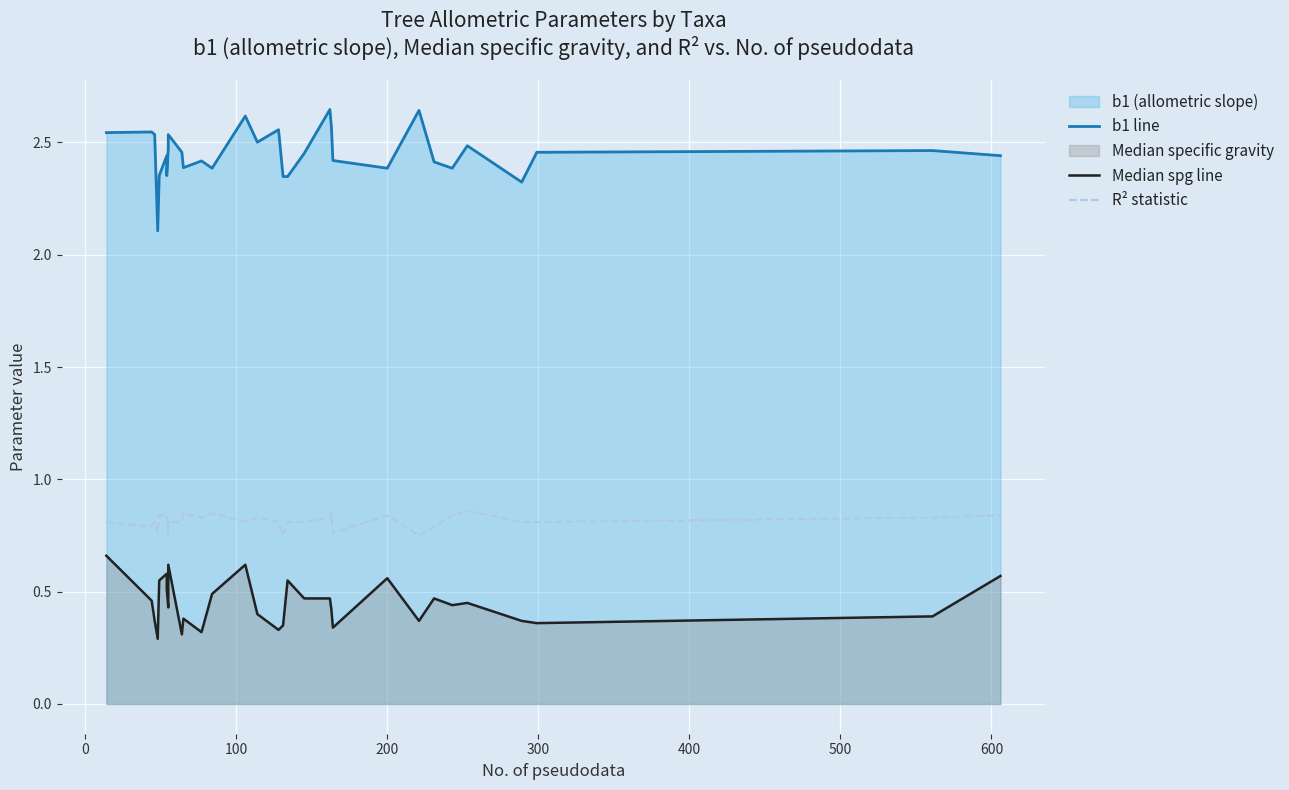

Reading left to right, what are all the values shown in this chart?

b1 line: 2.5	2.5	2.5	2.1	2.4	2.4	2.4	2.5	2.5	2.5	2.4	2.4	2.4	2.6	2.5	2.6	2.3	2.3	2.5	2.6	2.6	2.4	2.4	2.6	2.4	2.4	2.5	2.3	2.5	2.5	2.4
Median spg line: 0.7	0.5	0.4	0.3	0.6	0.6	0.5	0.4	0.6	0.3	0.4	0.3	0.5	0.6	0.4	0.3	0.3	0.6	0.5	0.5	0.4	0.3	0.6	0.4	0.5	0.4	0.5	0.4	0.4	0.4	0.6
R² statistic: 0.8	0.8	0.8	0.8	0.8	0.8	0.8	0.8	0.8	0.8	0.8	0.8	0.8	0.8	0.8	0.8	0.8	0.8	0.8	0.8	0.8	0.8	0.8	0.8	0.8	0.8	0.9	0.8	0.8	0.8	0.8